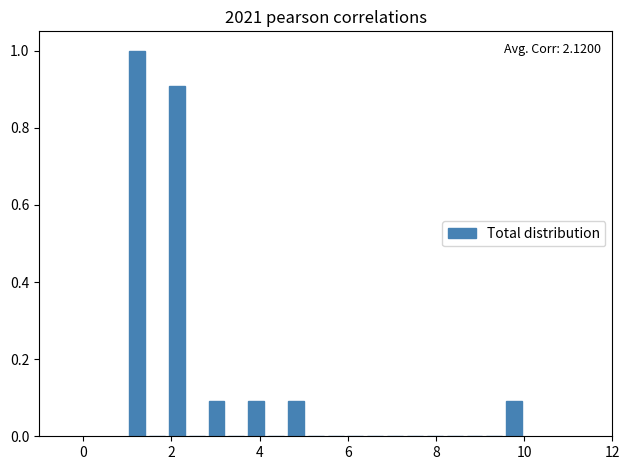

Read against the x-axis, roughly where is the centre of the tallest bar?

1.2